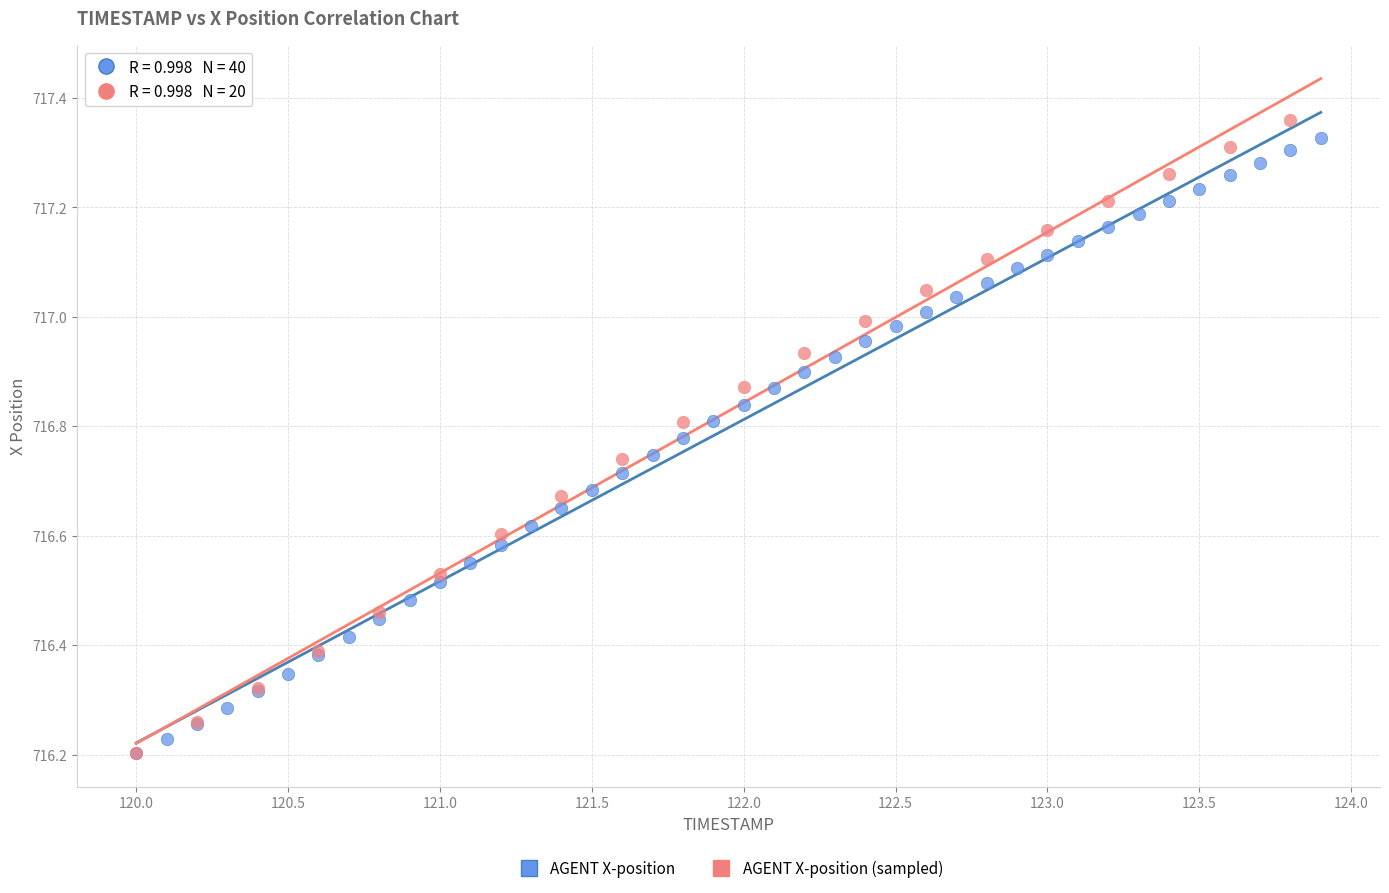

What are all the series names shown in the legend?

AGENT X-position, AGENT X-position (sampled)